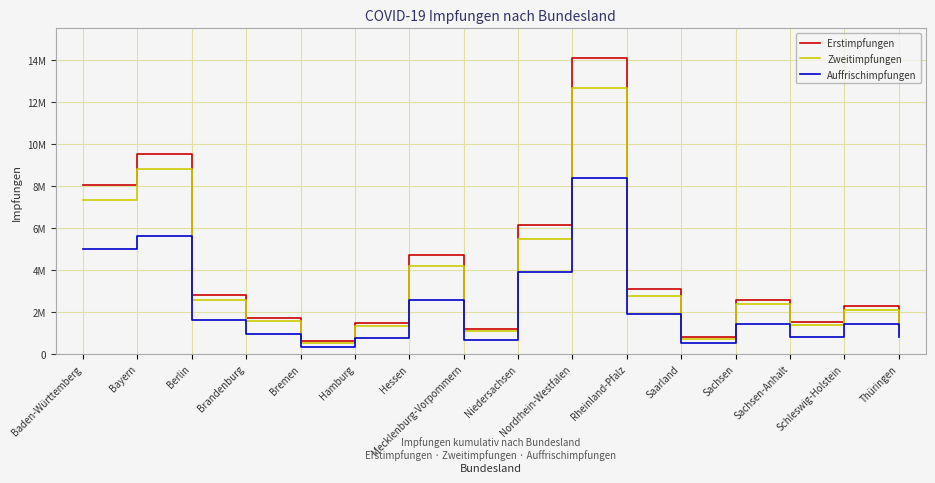

What is the difference between the Erstimpfungen values at Sachsen-Anhalt and Niedersachsen?

4587186